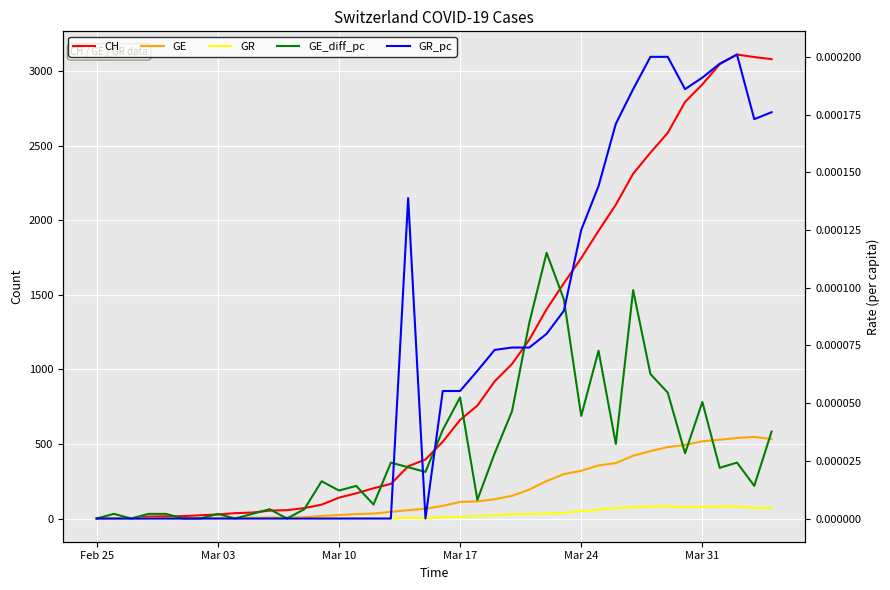

How many lines are shown in the chart?

5